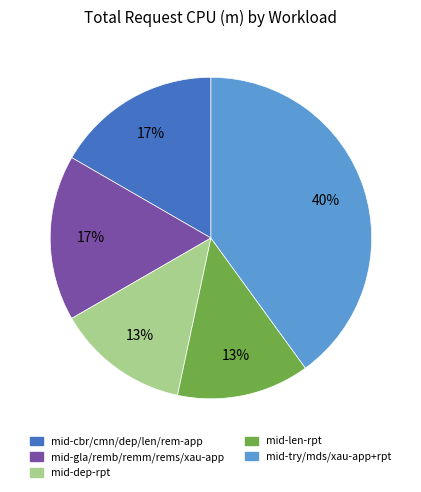

Is there any slice that represents more than half of the pie?

No